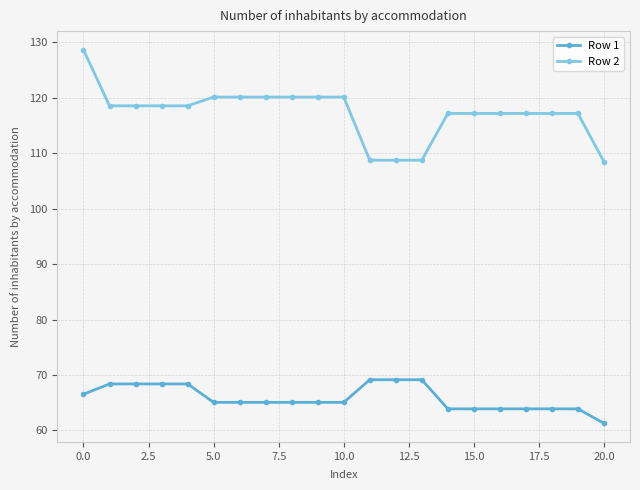

At how many categories does at least one series exceed 113?

17